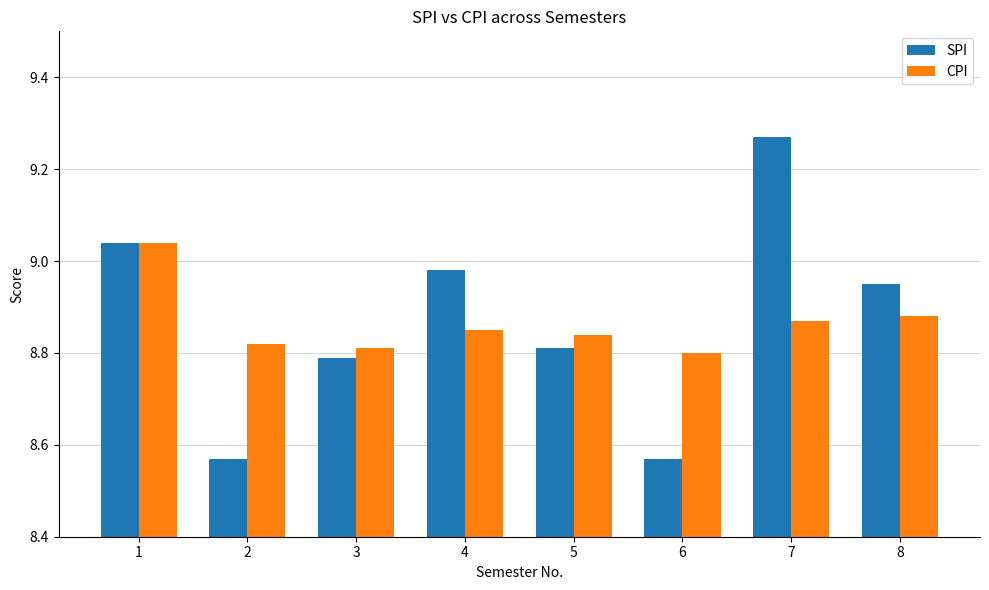

Which label corresponds to the largest value in the chart?

7